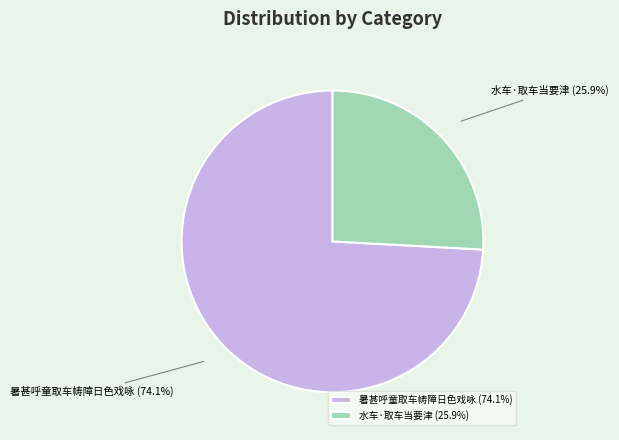

Which category accounts for the majority?

暑甚呼童取车帱障日色戏咏